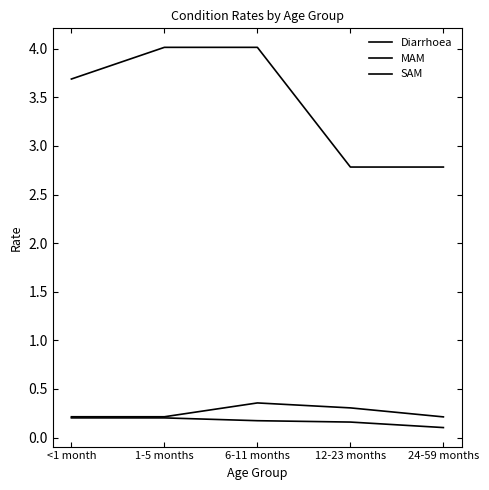

Reading left to right, transcribe all the data shown in this chart.

Diarrhoea: 3.7	4.0	4.0	2.8	2.8
MAM: 0.2	0.2	0.4	0.3	0.2
SAM: 0.2	0.2	0.2	0.2	0.1